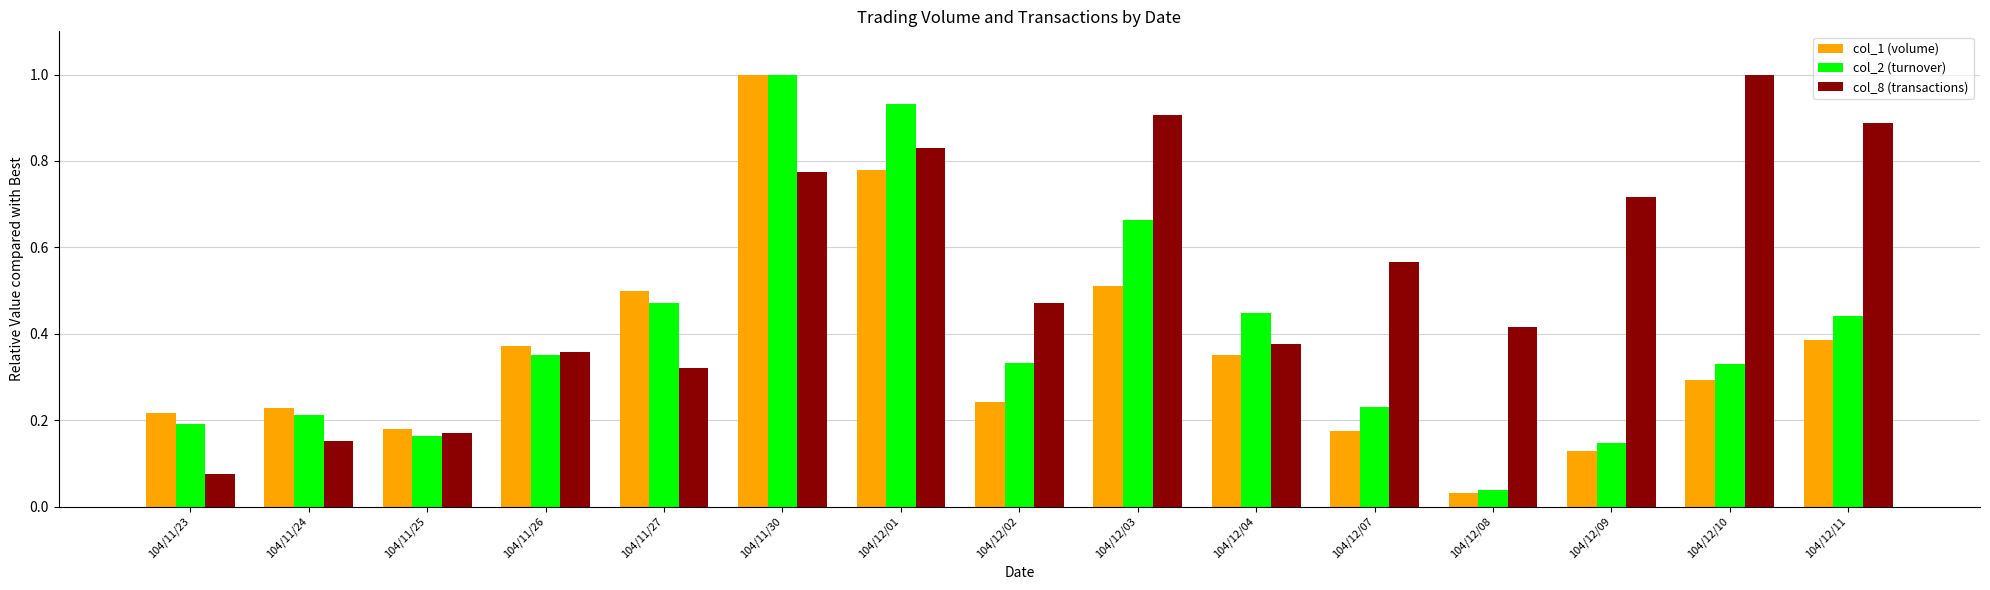

What is the total value across all series at 104/12/03?

2.1